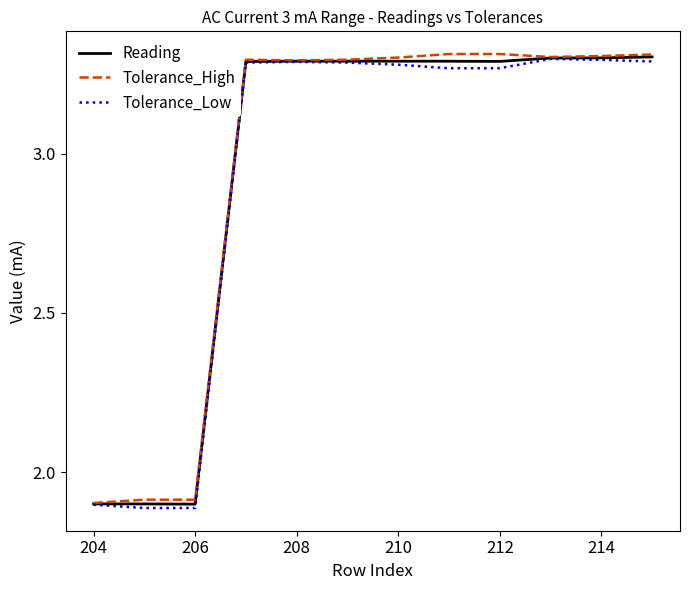

What is the smallest value displayed?

1.9